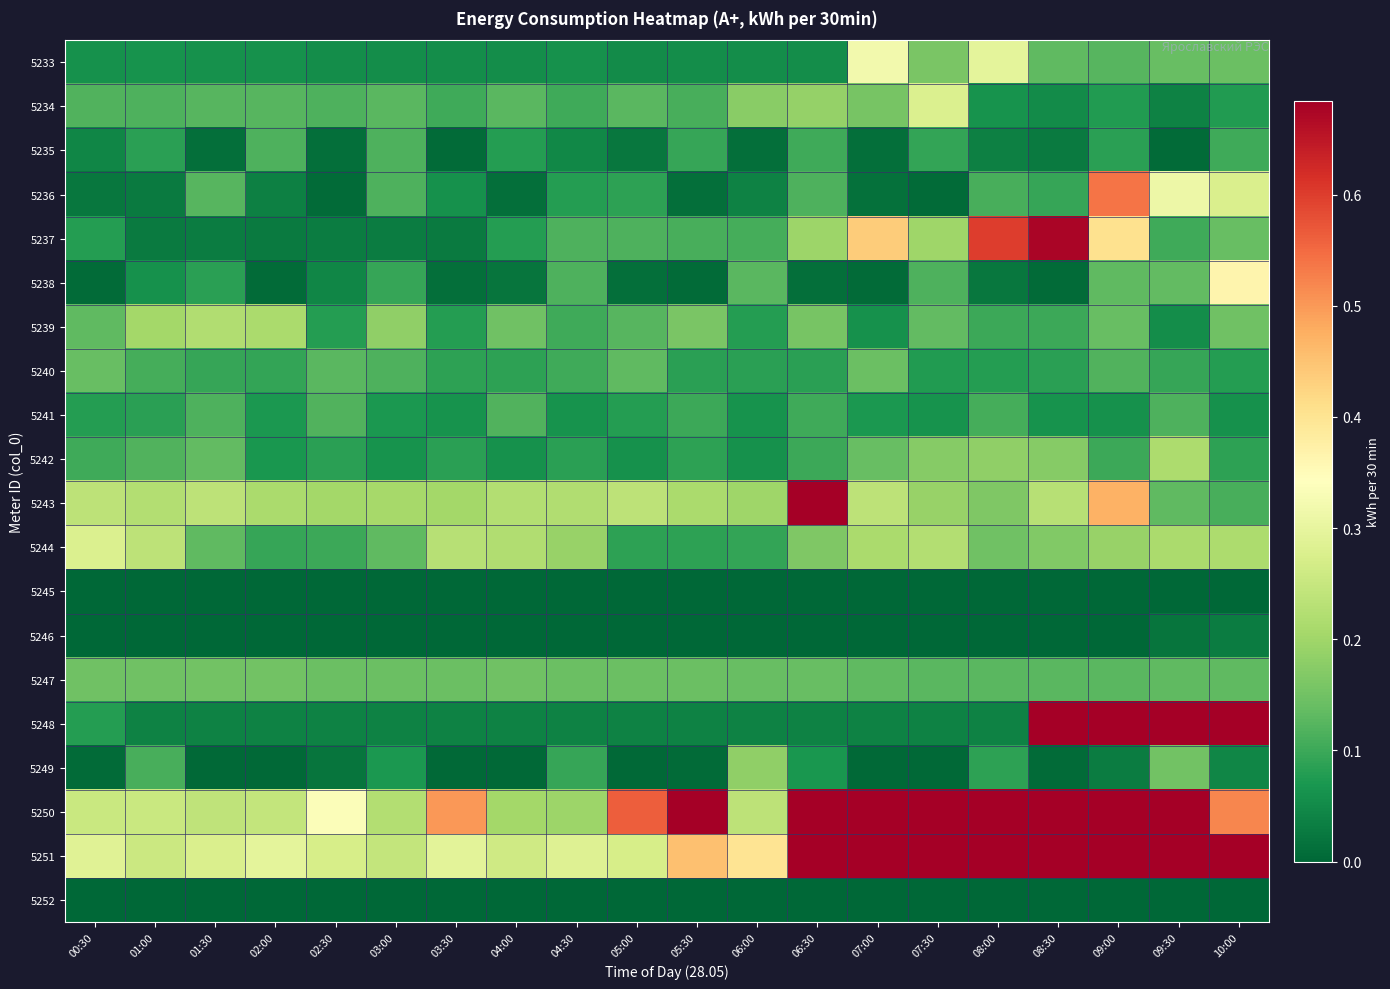

Rank the series by their maximum value, from lowest to highest.

5245, 5252, 5246, 5235, 5241, 5240, 5247, 5249, 5242, 5239, 5234, 5244, 5233, 5238, 5236, 5237, 5243, 5250, 5248, 5251